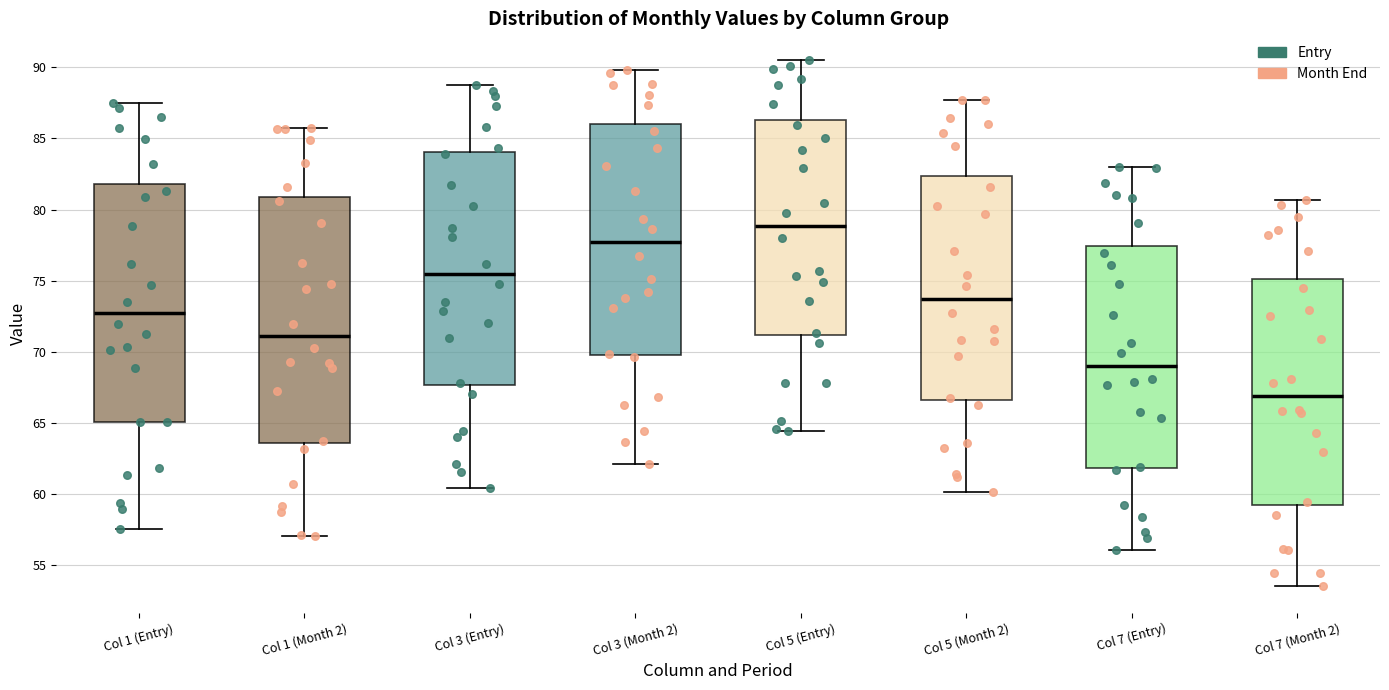

Which box's median line is the highest?

Col 5 (Entry)